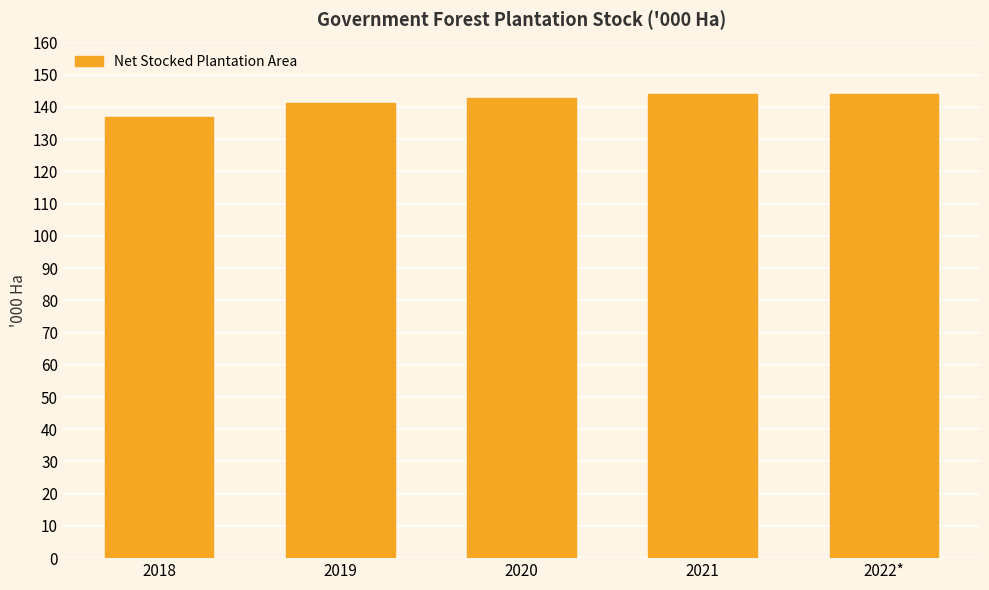

What is the sum of all values?

708.9